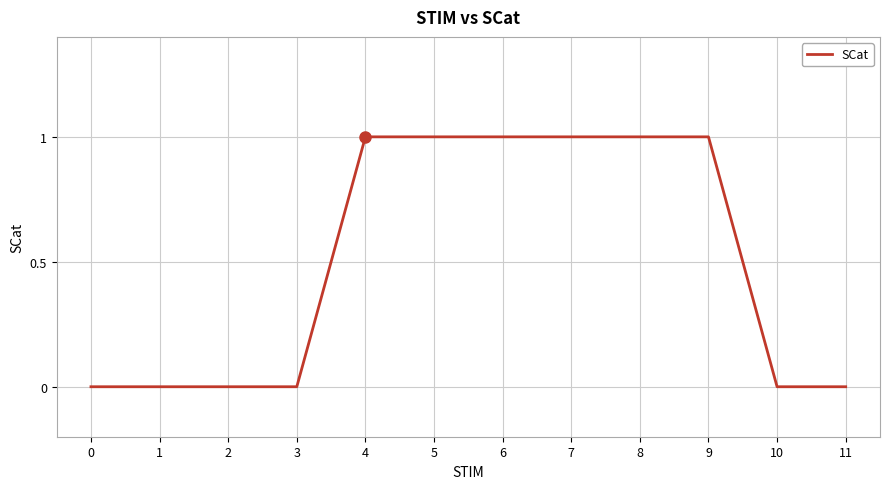

Is it true that the value at 9 is 1?

True